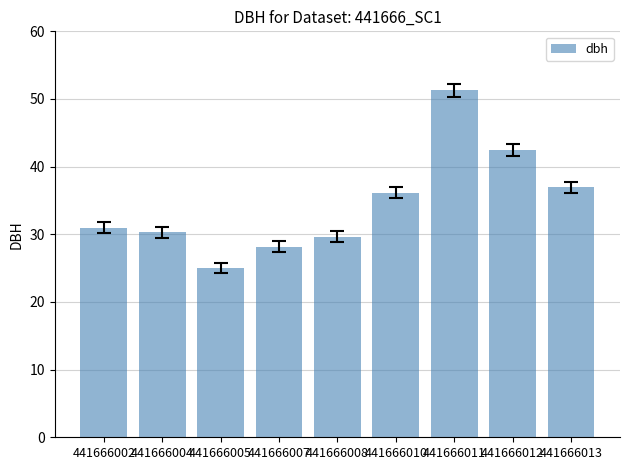

What is the change in value from 441666011 to 441666012?

-8.8